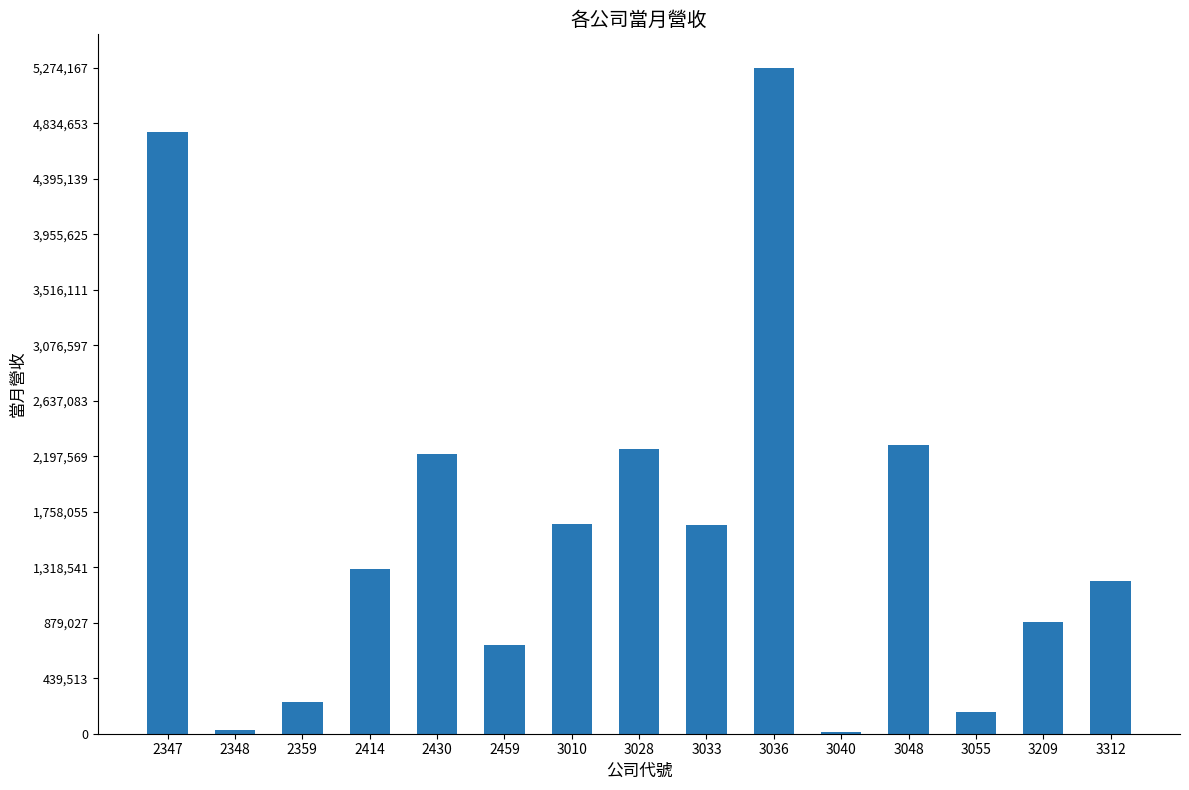

The value at 3209 is 883542. True or false?

True